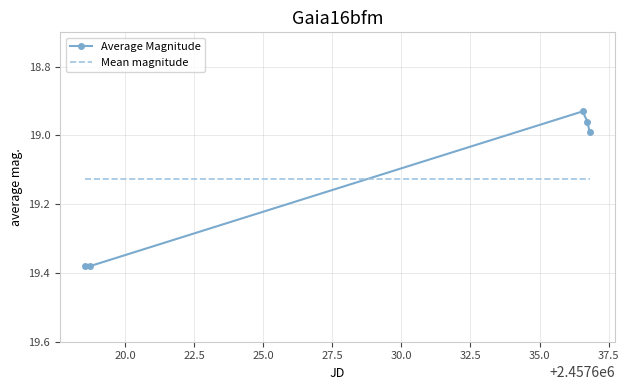

List the series in order of their peak value, highest first.

Average Magnitude, Mean magnitude